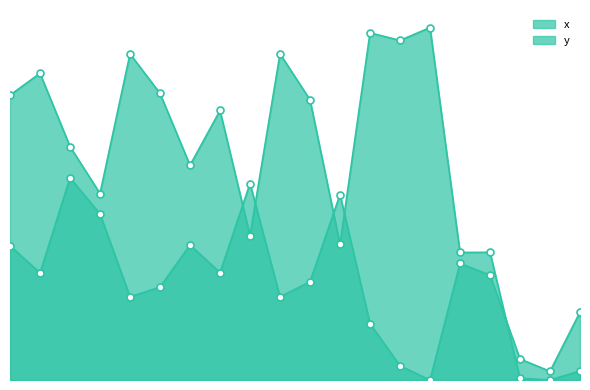

Which series has the largest Y range (max minus min)?

x